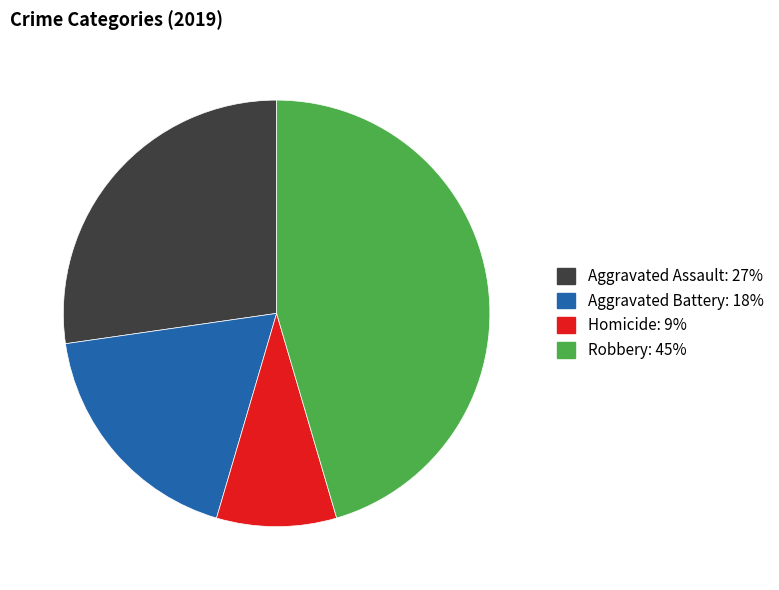

Is there any slice that represents more than half of the pie?

No